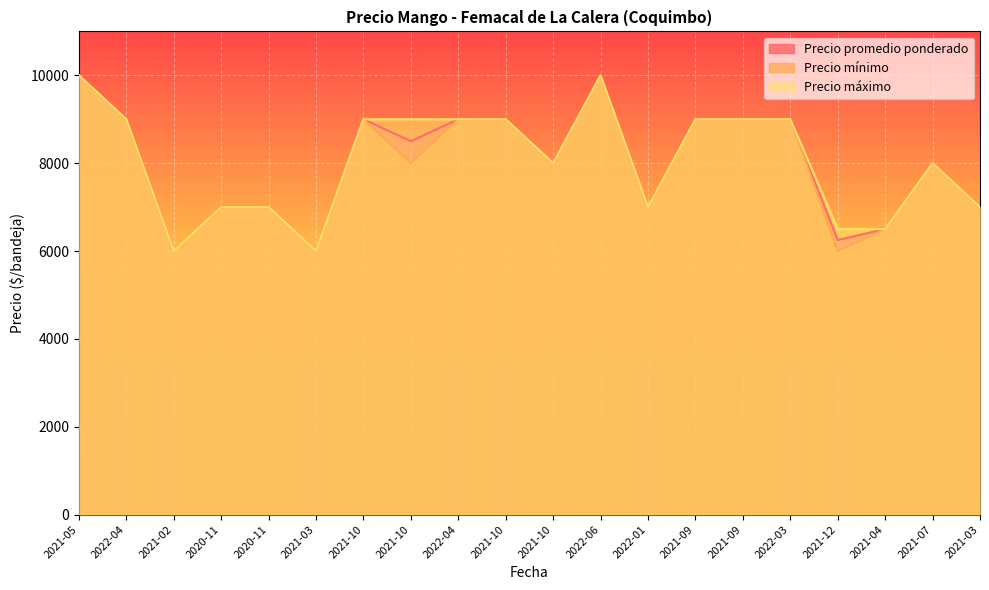

How many values in the Precio promedio ponderado series are below 8500?

10